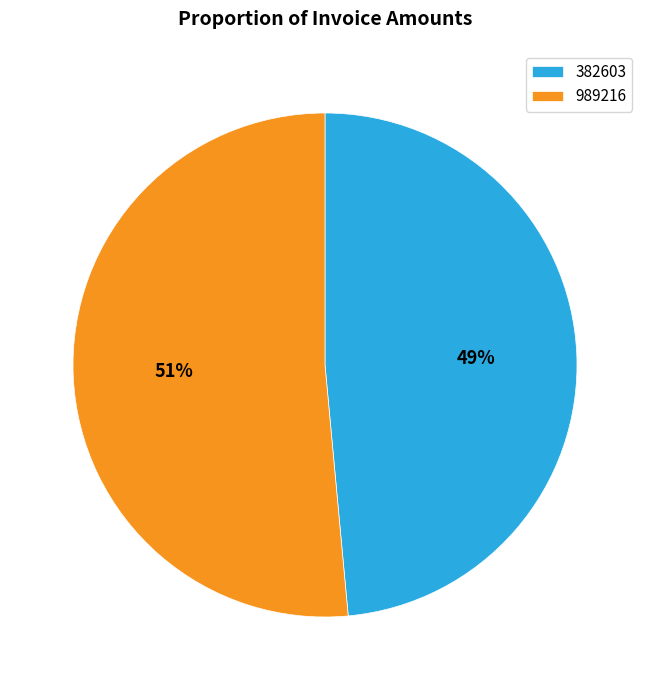

What is the smallest slice in the pie chart?

382603